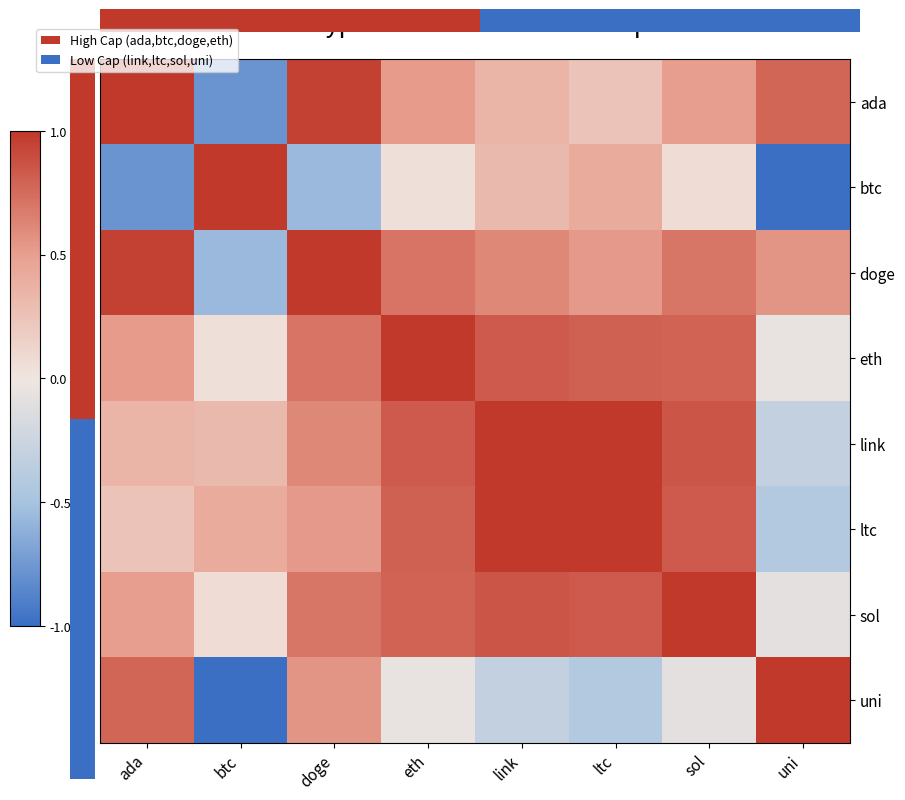

Is the value of eth at uni greater than the value of link at uni?

Yes